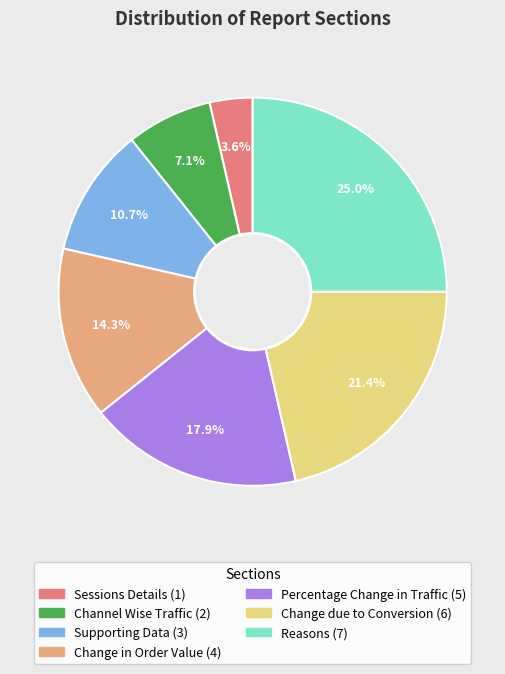

Does any single category account for the majority?

No